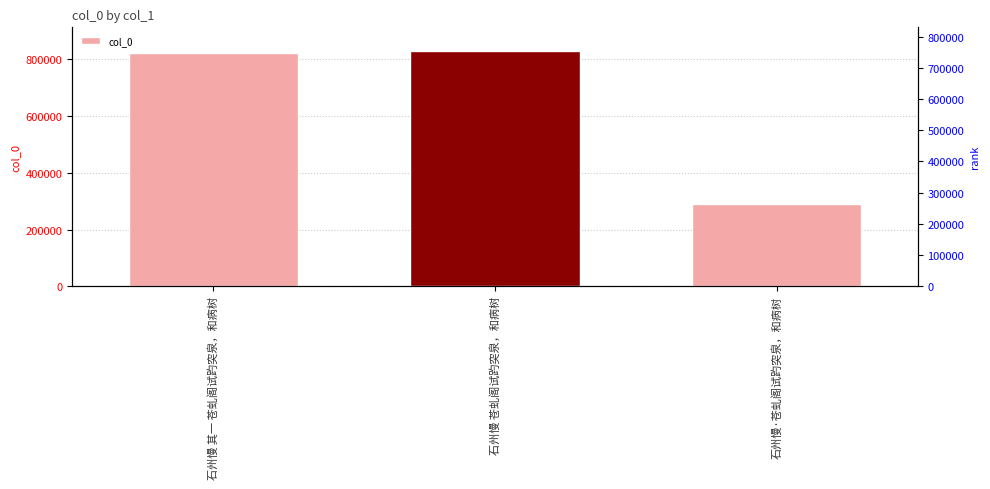

What position from the right is 石州慢 其一 苍虬阁试趵突泉，和病树?

3